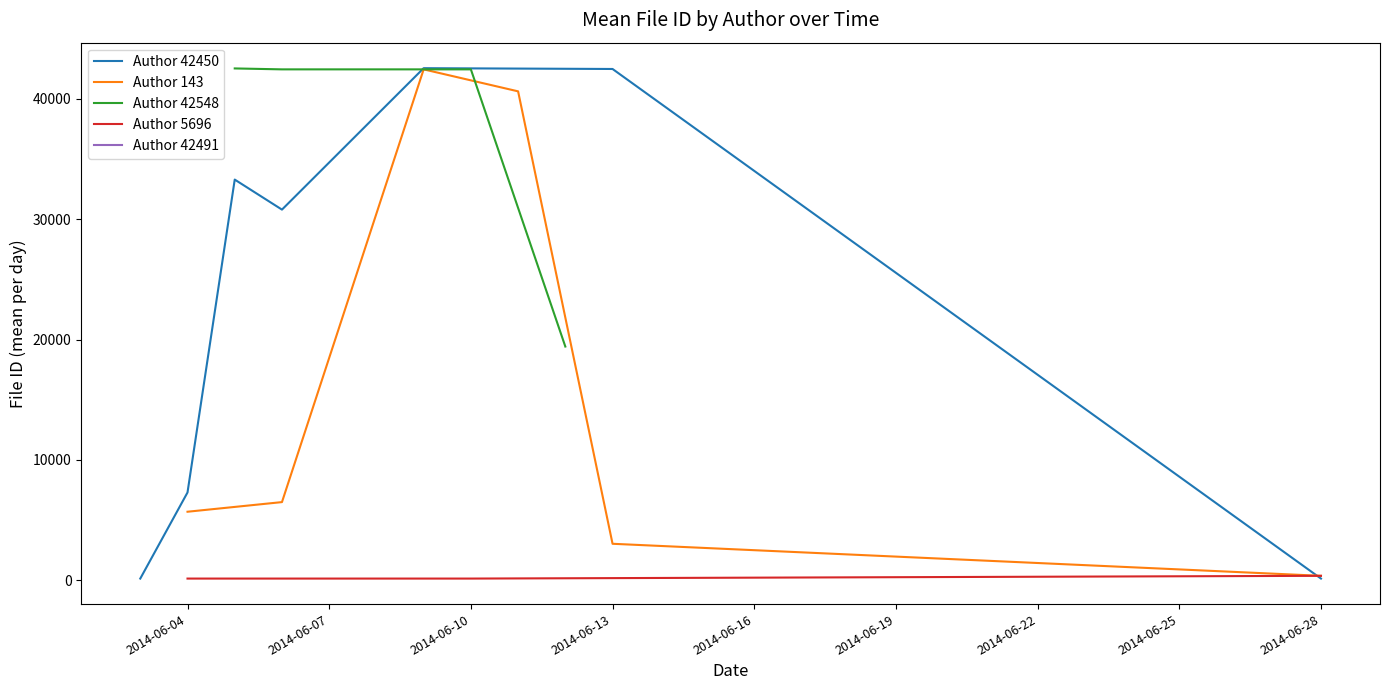

Is it true that 42450 equals 26303 at 18?

False